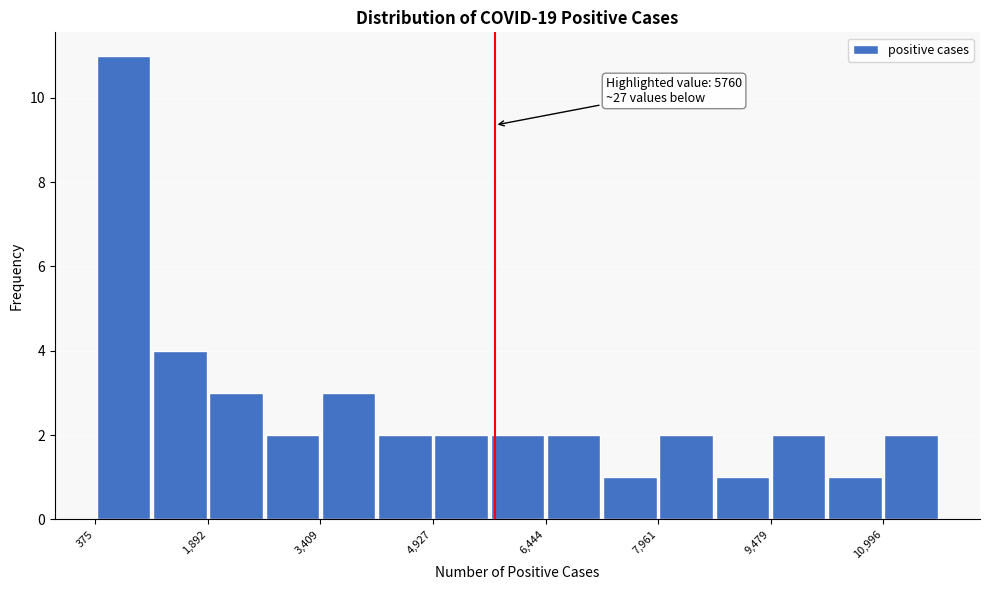

Around what value on the x-axis is the tallest bar? Give the approximate position of its centre, as read against the axis.

800